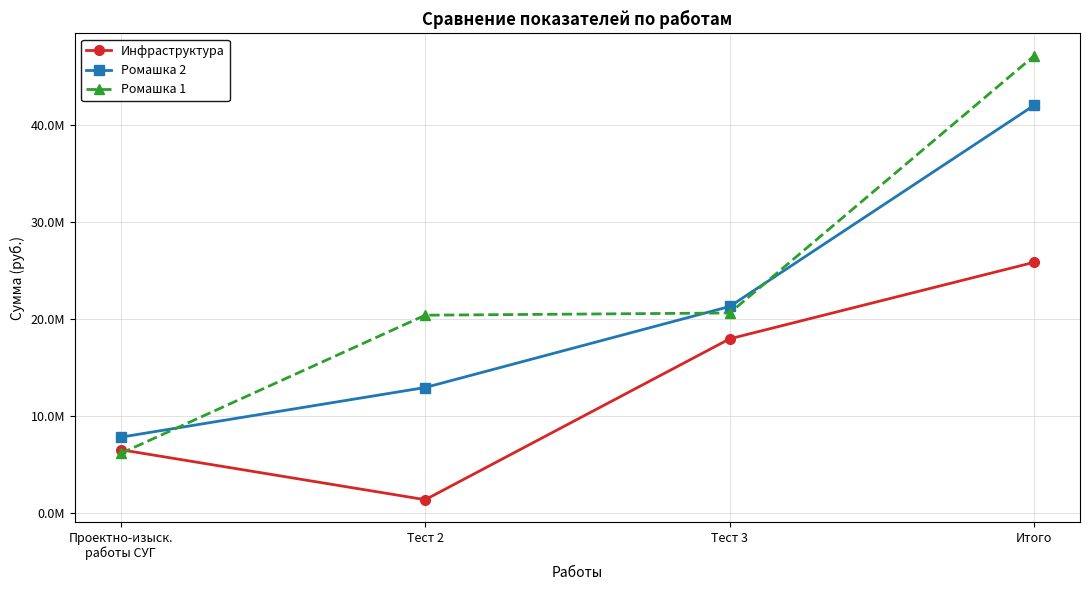

Reading left to right, transcribe all the data shown in this chart.

Инфраструктура: 6527304.8	1370024.0	17963757.8	25861086.5
Ромашка 2: 7817172.2	12941130.9	21300441.6	42058744.8
Ромашка 1: 6137437.3	20398917.1	20627073.9	47163428.3